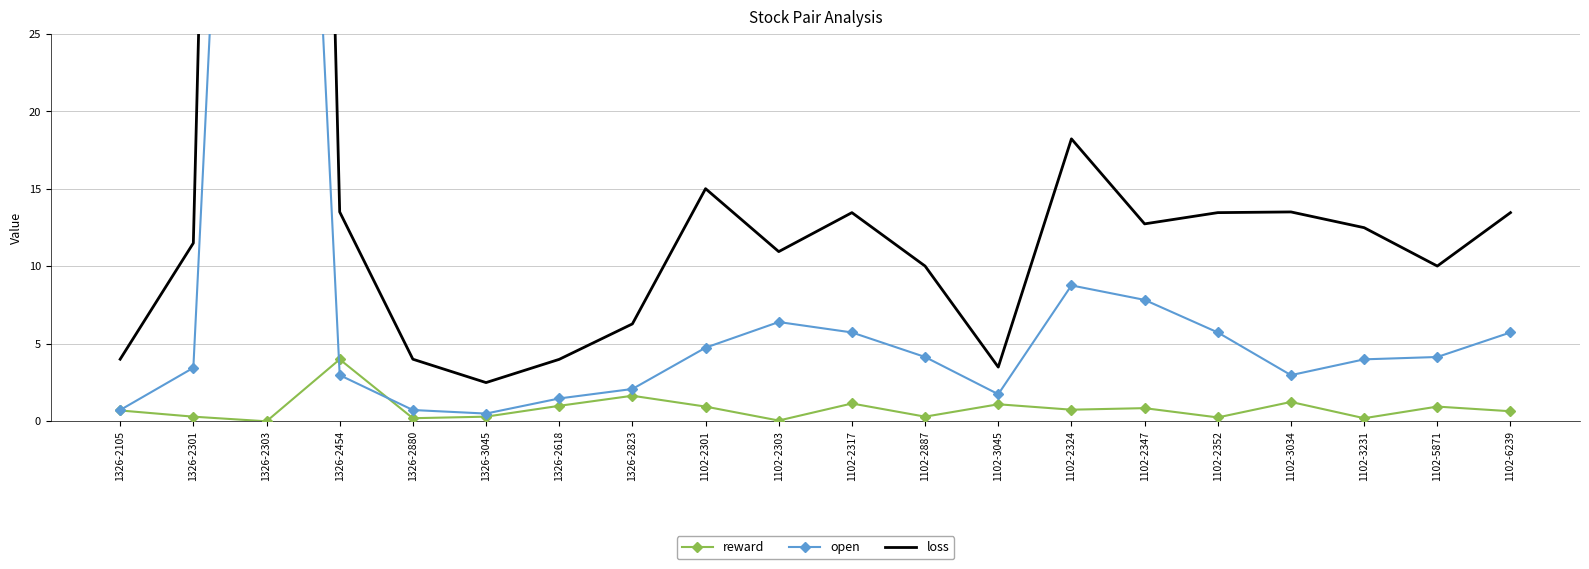

Reading left to right, what are all the values shown in this chart?

reward: 1326-2105=0.7	1326-2301=0.3	1326-2303=0.0	1326-2454=4.0	1326-2880=0.2	1326-3045=0.3	1326-2618=1.0	1326-2823=1.6	1102-2301=0.9	1102-2303=0.1	1102-2317=1.1	1102-2887=0.3	1102-3045=1.1	1102-2324=0.8	1102-2347=0.8	1102-2352=0.2	1102-3034=1.2	1102-3231=0.2	1102-5871=0.9	1102-6239=0.7
open: 1326-2105=0.7	1326-2301=3.5	1326-2303=100.0	1326-2454=3.0	1326-2880=0.7	1326-3045=0.5	1326-2618=1.5	1326-2823=2.1	1102-2301=4.8	1102-2303=6.4	1102-2317=5.7	1102-2887=4.2	1102-3045=1.8	1102-2324=8.8	1102-2347=7.8	1102-2352=5.7	1102-3034=3.0	1102-3231=4.0	1102-5871=4.2	1102-6239=5.7
loss: 1326-2105=4.0	1326-2301=11.5	1326-2303=200.0	1326-2454=13.5	1326-2880=4.0	1326-3045=2.5	1326-2618=4.0	1326-2823=6.3	1102-2301=15.0	1102-2303=11.0	1102-2317=13.5	1102-2887=10.0	1102-3045=3.5	1102-2324=18.2	1102-2347=12.7	1102-2352=13.5	1102-3034=13.5	1102-3231=12.5	1102-5871=10.0	1102-6239=13.5